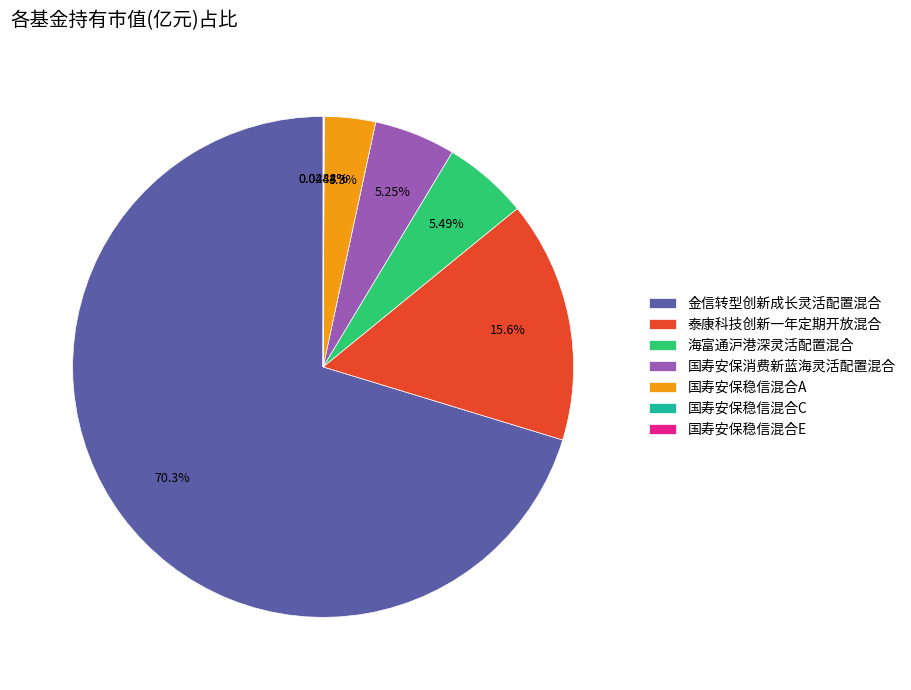

Which slice is the largest?

金信转型创新成长灵活配置混合